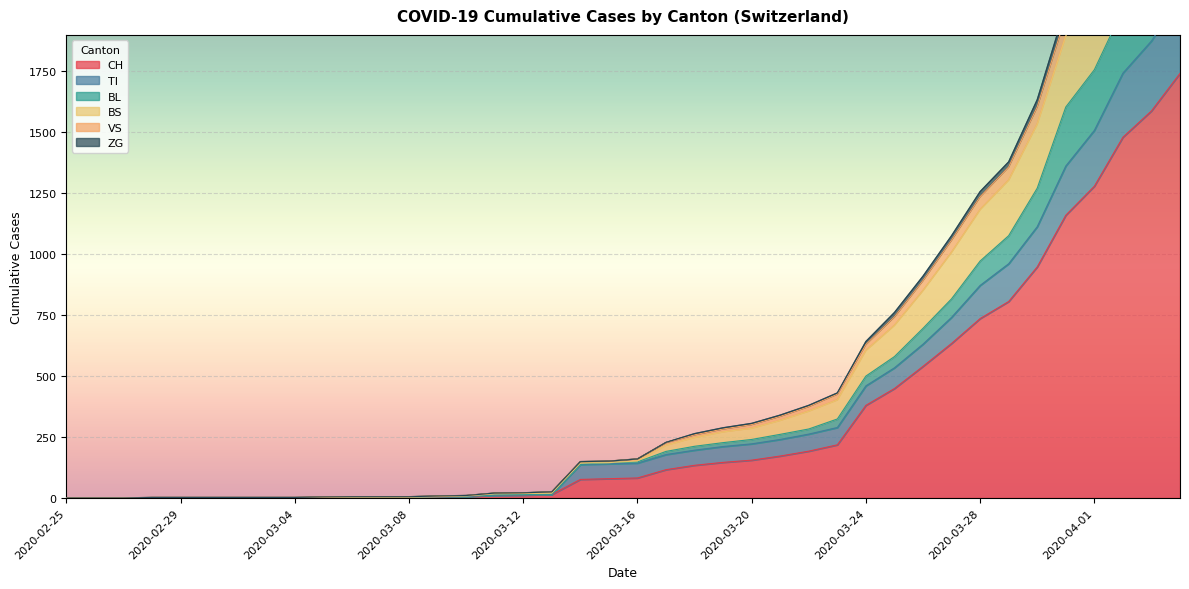

The value of CH at 2020-03-24 is 380. True or false?

True